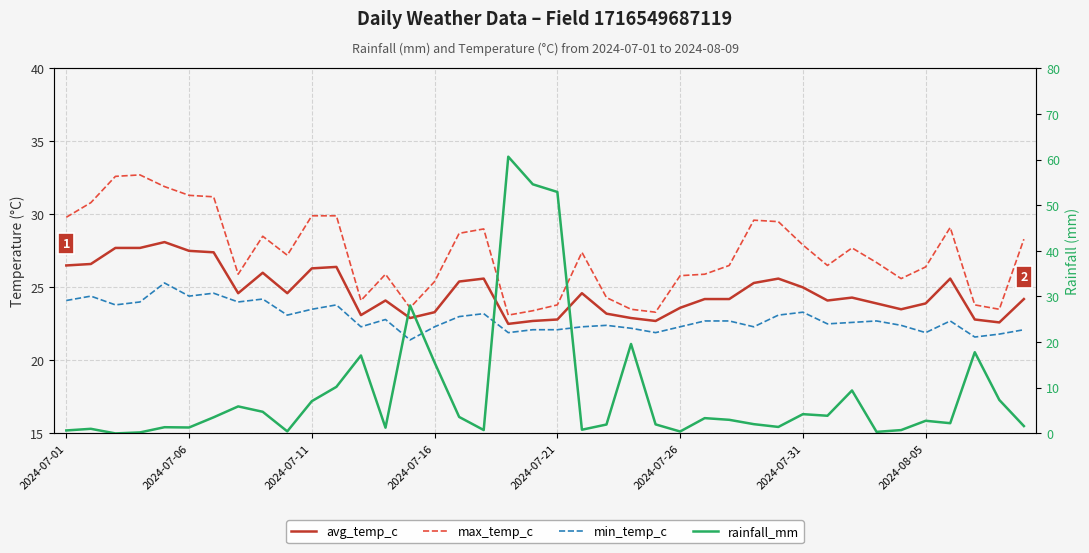

How many lines are shown in the chart?

4